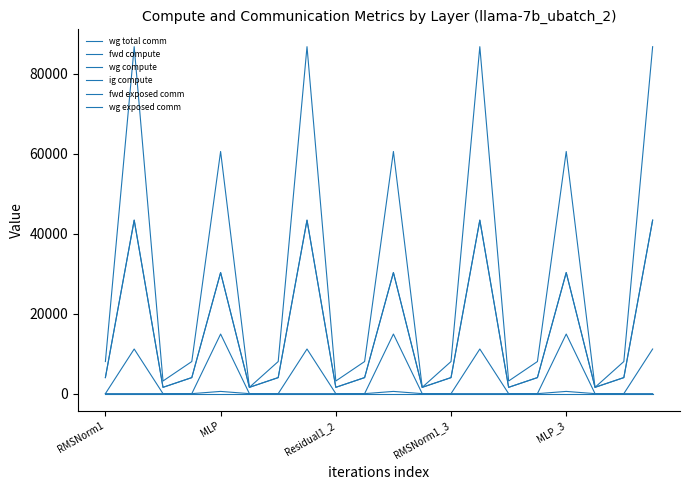

Does the chart display data point markers on the line(s)?

No